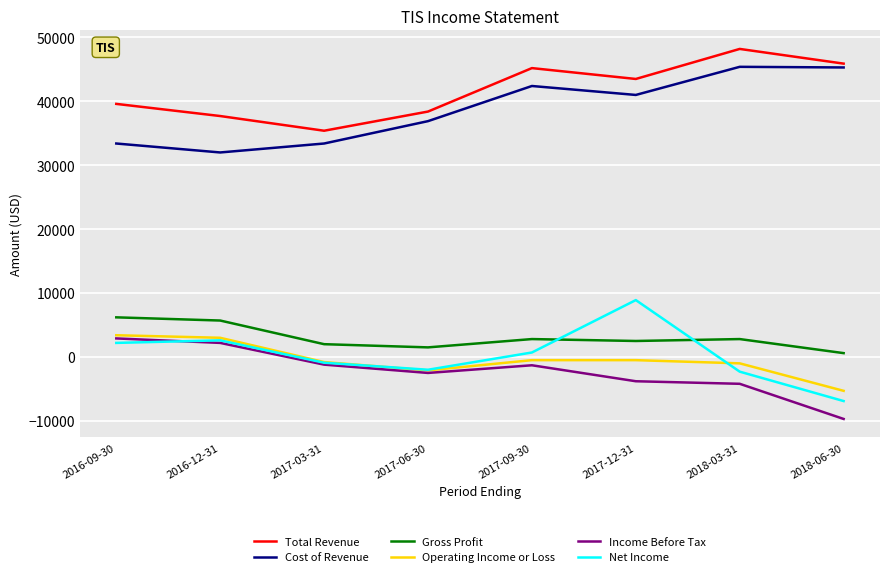

What is the smallest value displayed?

-9700